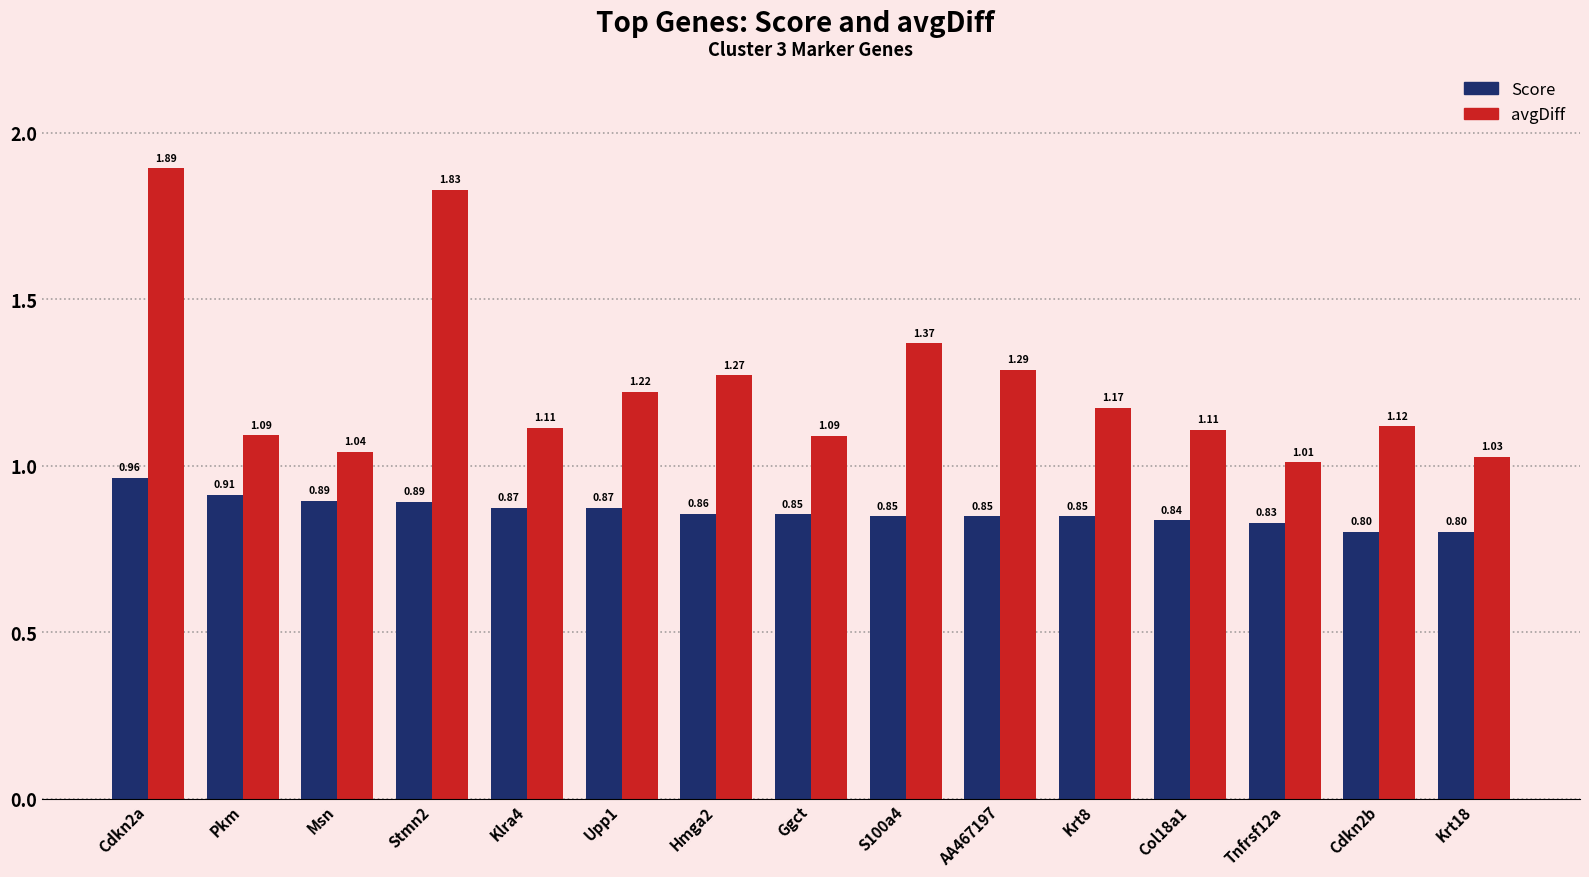

What is the difference between the second highest and second lowest values in the avgDiff series?

0.8